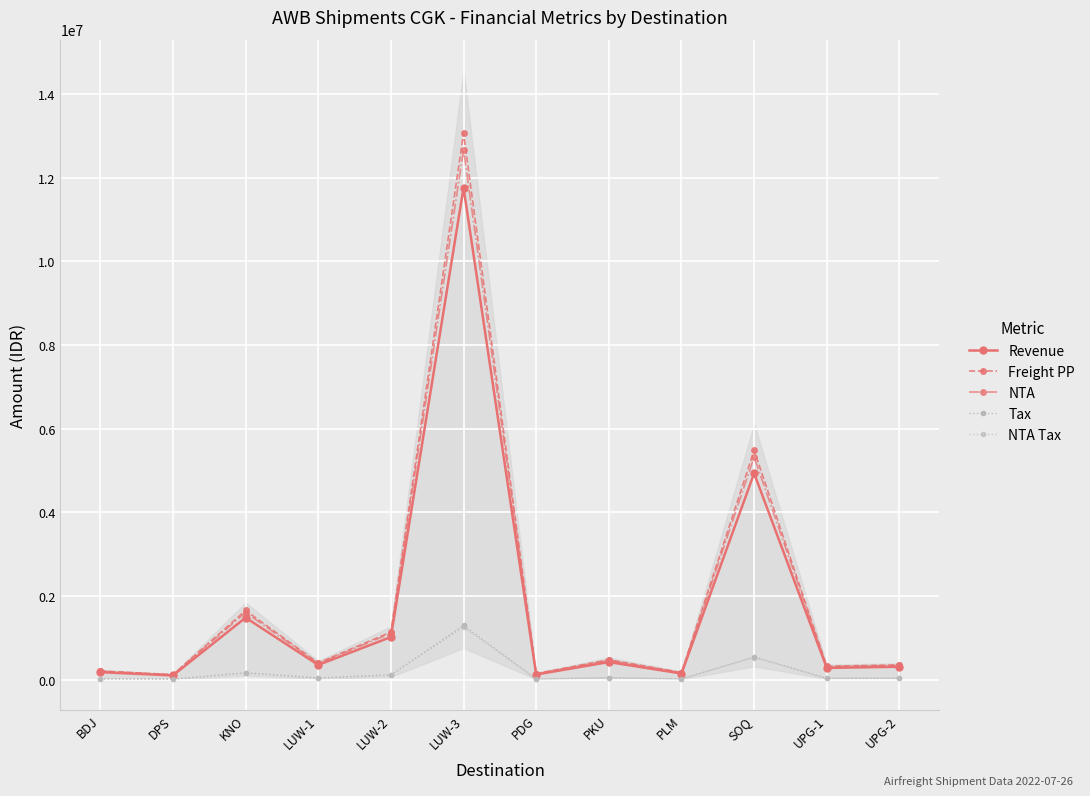

How many series are shown in this chart?

5